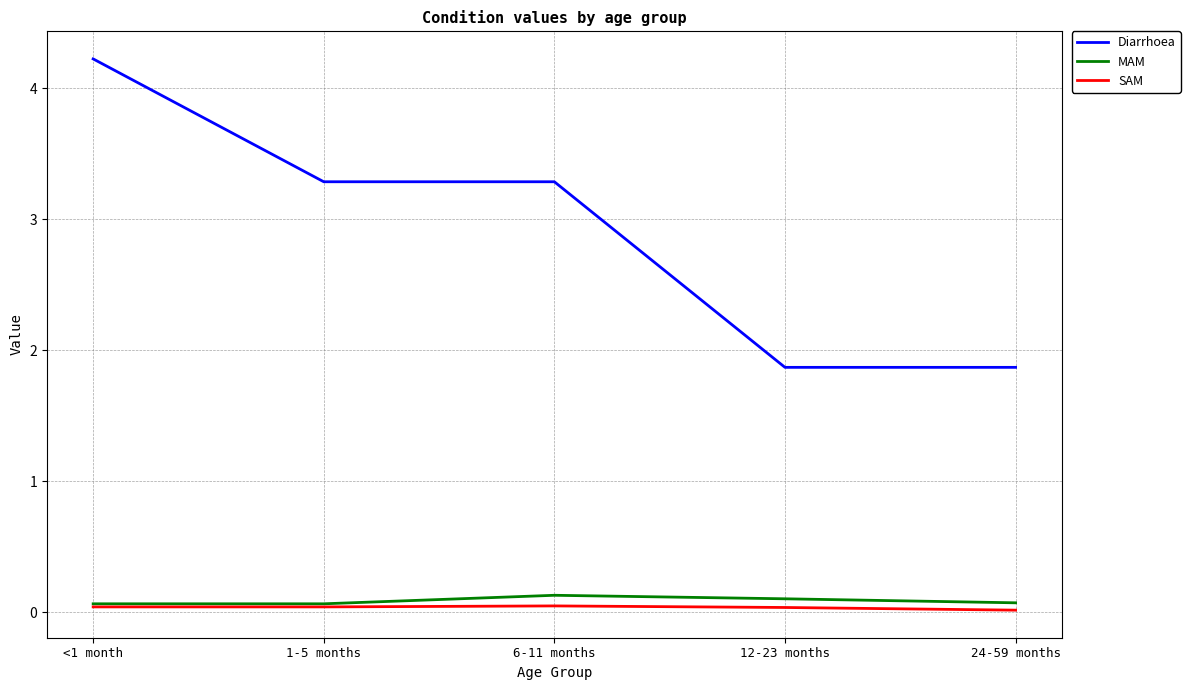

Between 1-5 months and 24-59 months, which series saw the biggest shift?

Diarrhoea